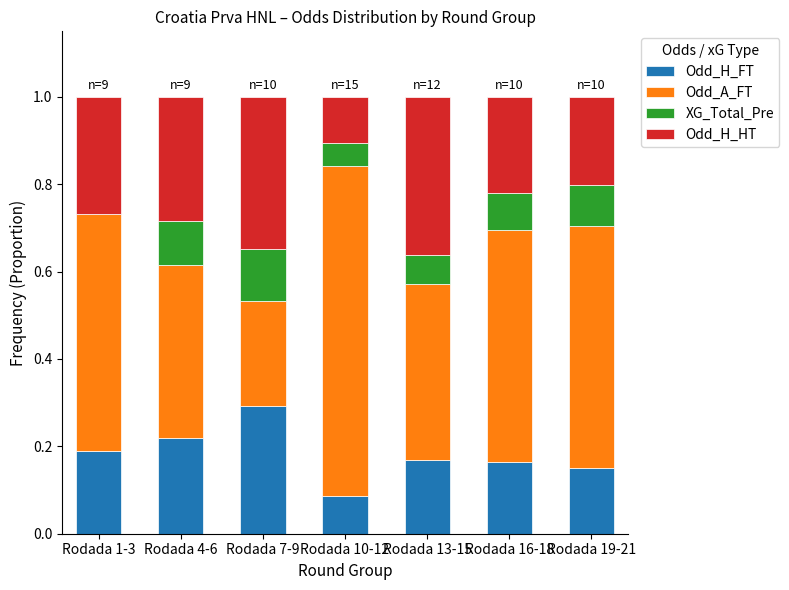

What is the total value across all series at Rodada 16-18?

1.0